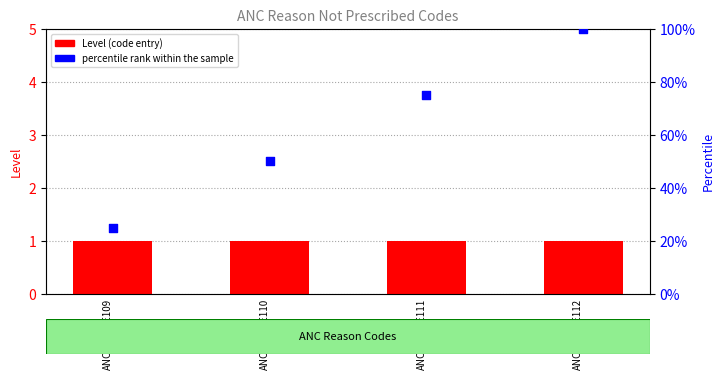

Is the value of percentile rank within the sample at ANC.B10.DE110 greater than the value of Level (code entry) at ANC.B10.DE111?

Yes